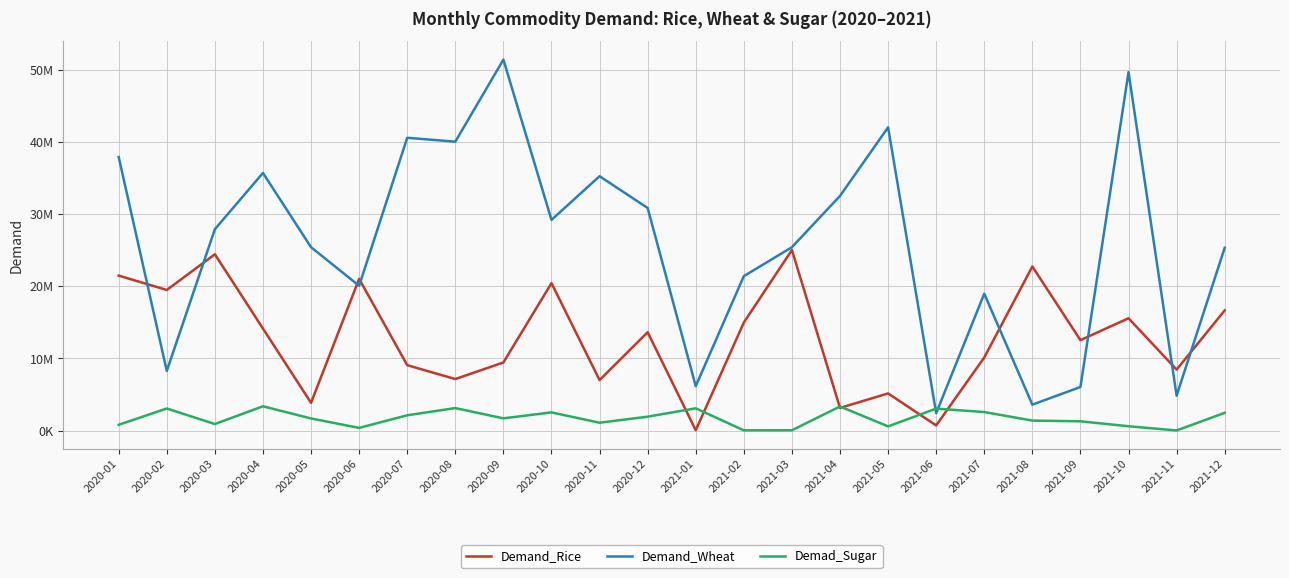

In Demand_Rice, how many points are higher than both neighbors (excluding endpoints)?

8